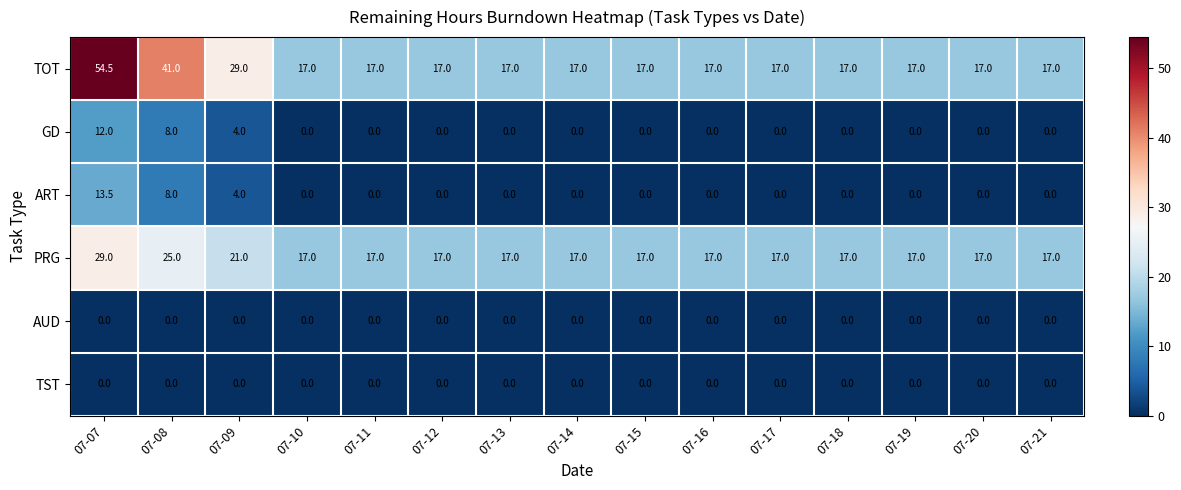

What is the difference between the second highest and second lowest values in the TOT series?

24.0